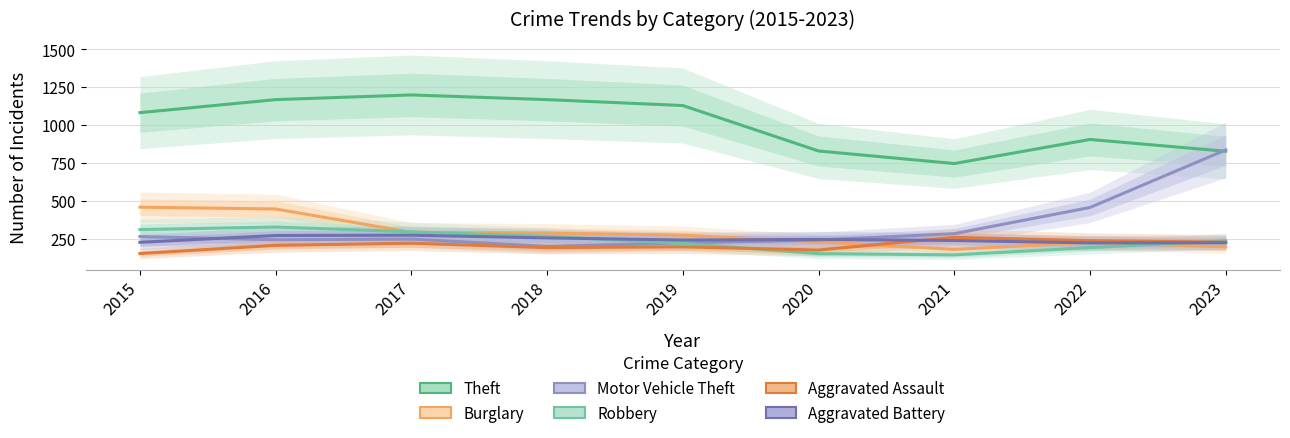

At which label is Robbery closest to 234?

2023